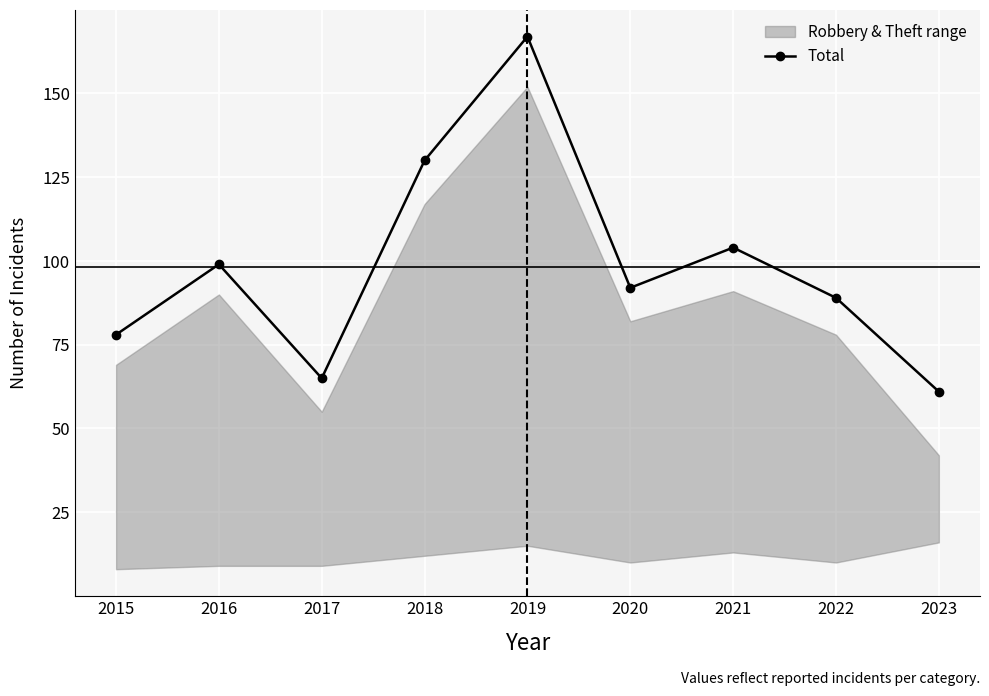

At which label does Total reach its peak?

2019